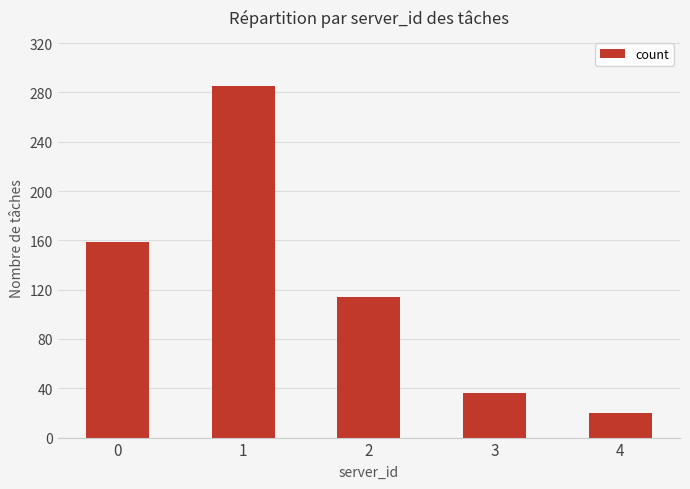

Are the bars horizontal?

No